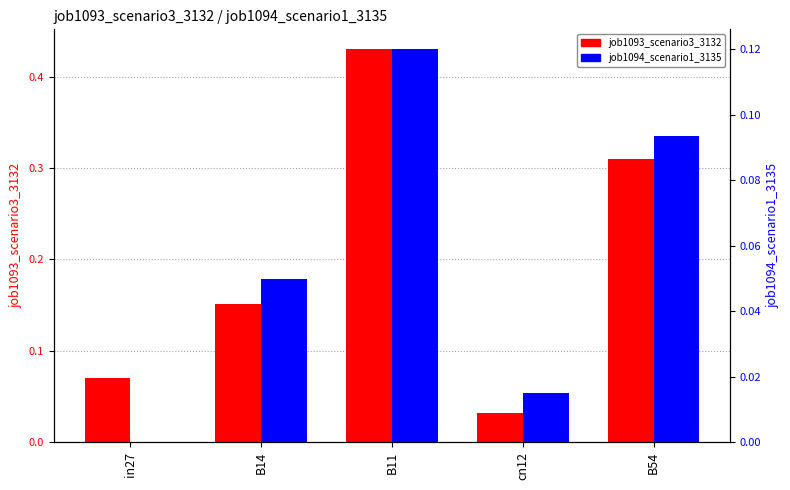

Which series has the widest spread of values?

job1093_scenario3_3132